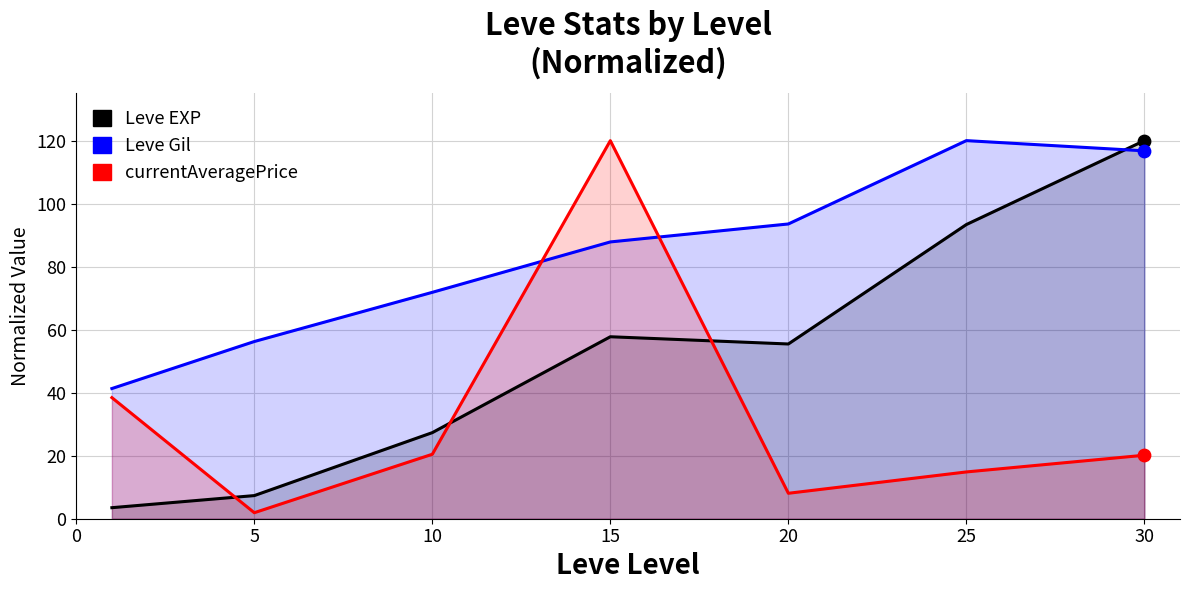

Which series has the largest total across all categories?

Leve Gil